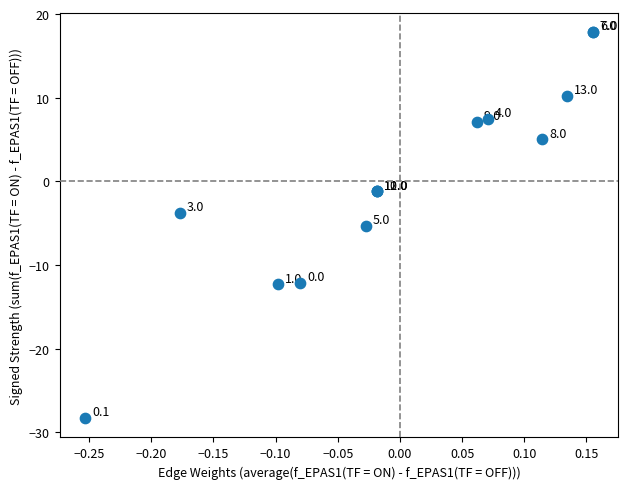

What Y value in the scatter plot is closest to -5?

-5.3